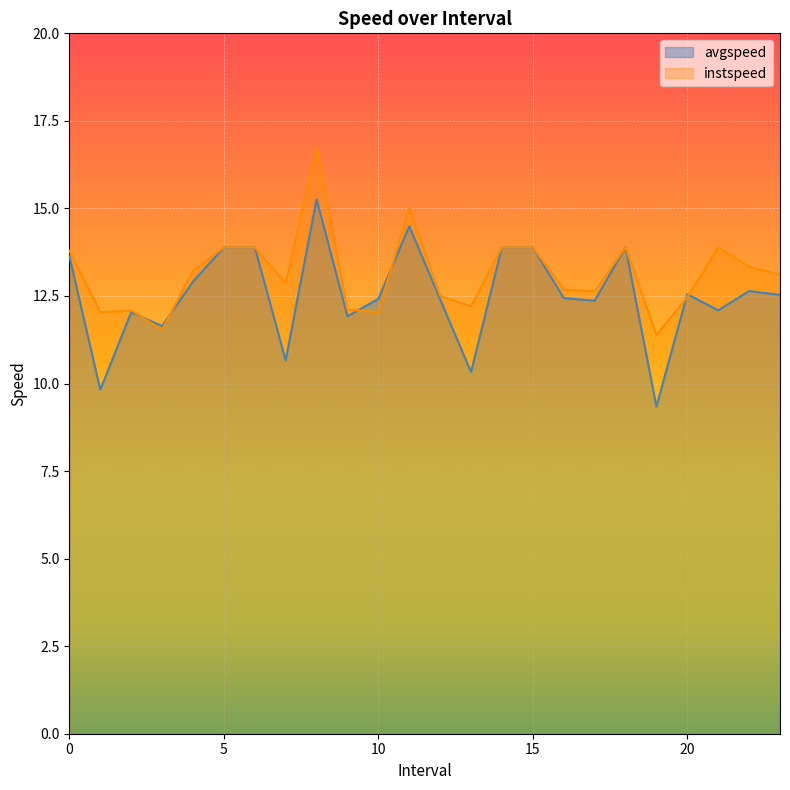

Reading left to right, transcribe all the data shown in this chart.

avgspeed: 13.6	9.8	12.0	11.6	12.9	13.9	13.9	10.7	15.3	11.9	12.4	14.5	12.4	10.3	13.9	13.9	12.4	12.4	13.9	9.3	12.6	12.1	12.6	12.5
instspeed: 13.8	12.0	12.1	11.5	13.2	13.9	13.9	12.9	16.8	12.1	12.0	15.0	12.5	12.2	13.9	13.9	12.7	12.6	13.9	11.4	12.5	13.9	13.3	13.1